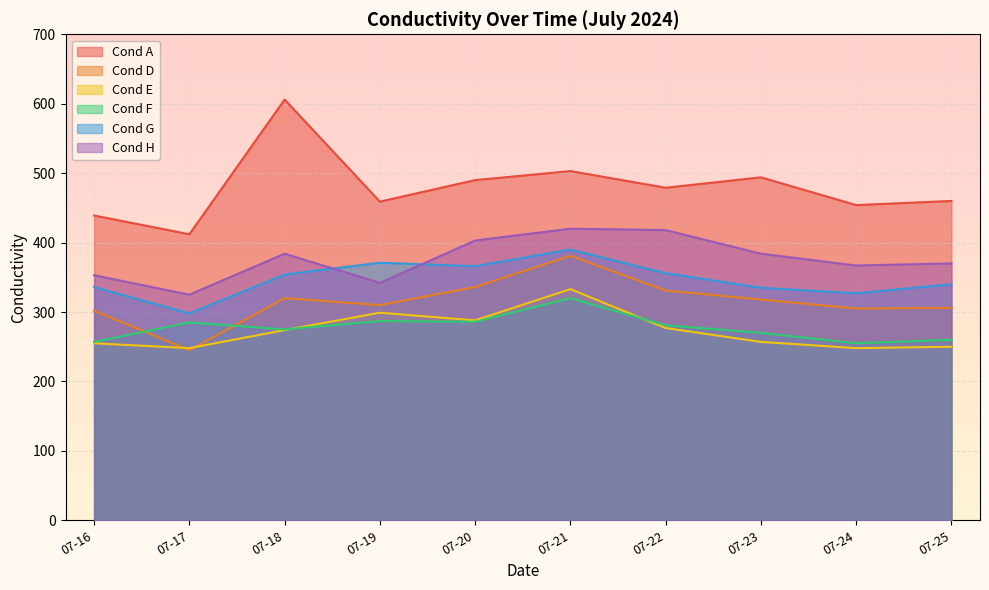

Reading right to left, list all the values displayed in this chart.

Cond A: 460	454	494	479	503	490	459	606	412	439
Cond D: 306	305	318	331	381	336	310	320	245	302
Cond E: 250	248	257	277	333	288	299	274	248	255
Cond F: 260	255	270	281	320	286	287	275	285	257
Cond G: 340	327	335	356	390	366	371	354	298	336
Cond H: 370	367	384	418	420	403	342	384	325	353